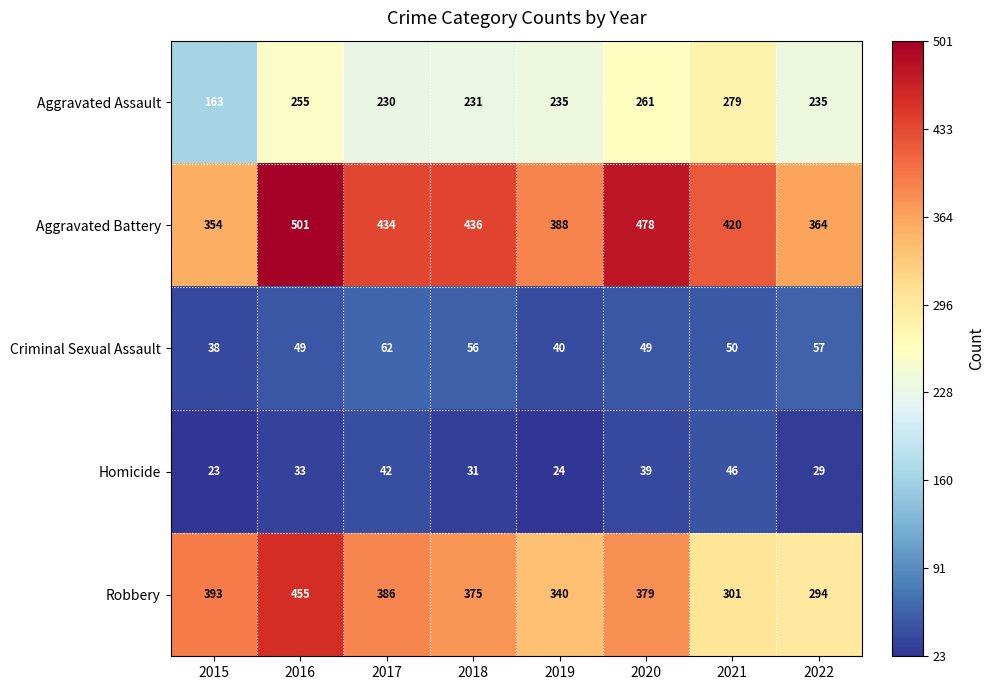

What is the total value across all series at 2015?

971